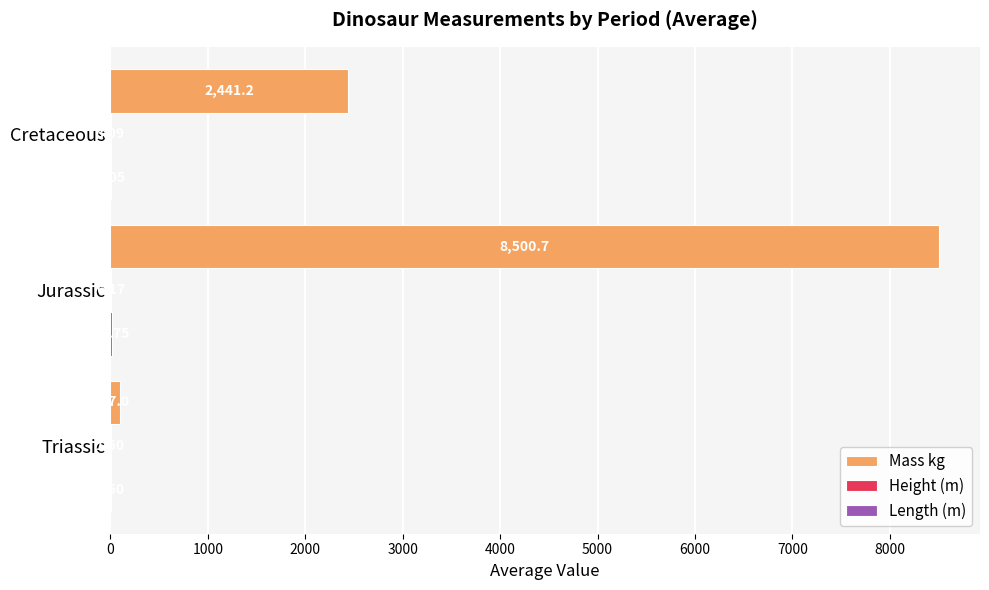

Which series has the largest total across all categories?

Mass kg